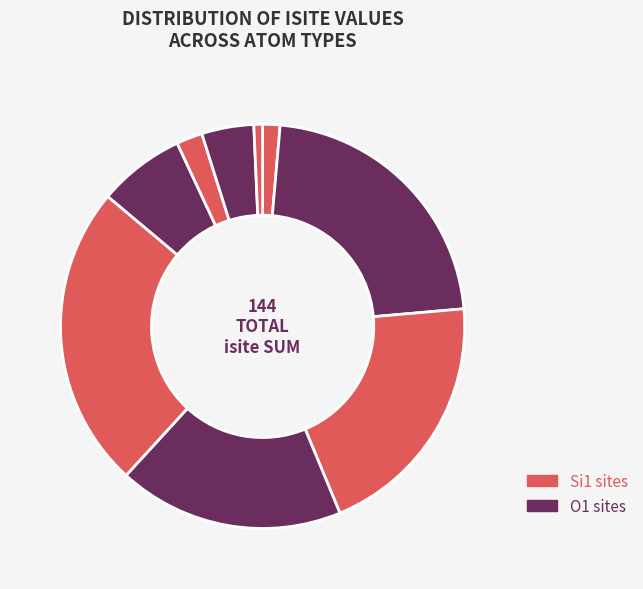

Count the number of slices in the pie.

9